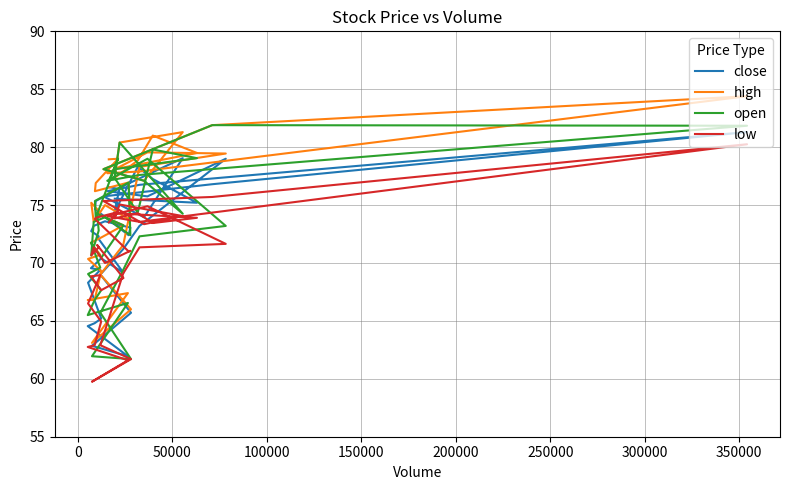

Rank the series by their maximum value, from highest to lowest.

high, open, close, low